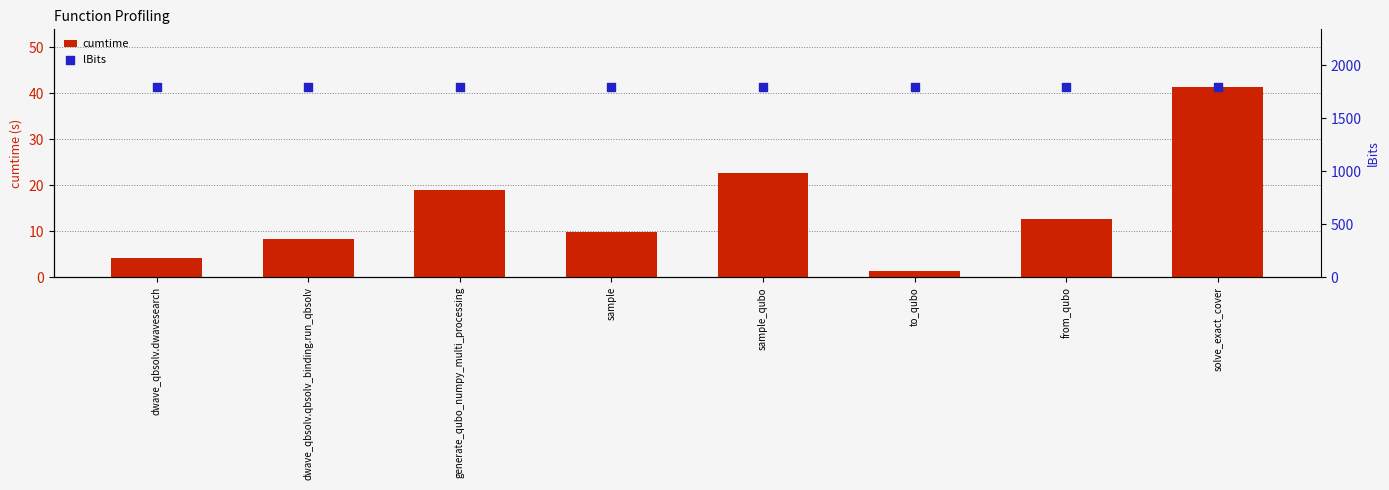

At how many categories does at least one series exceed 1677?

8